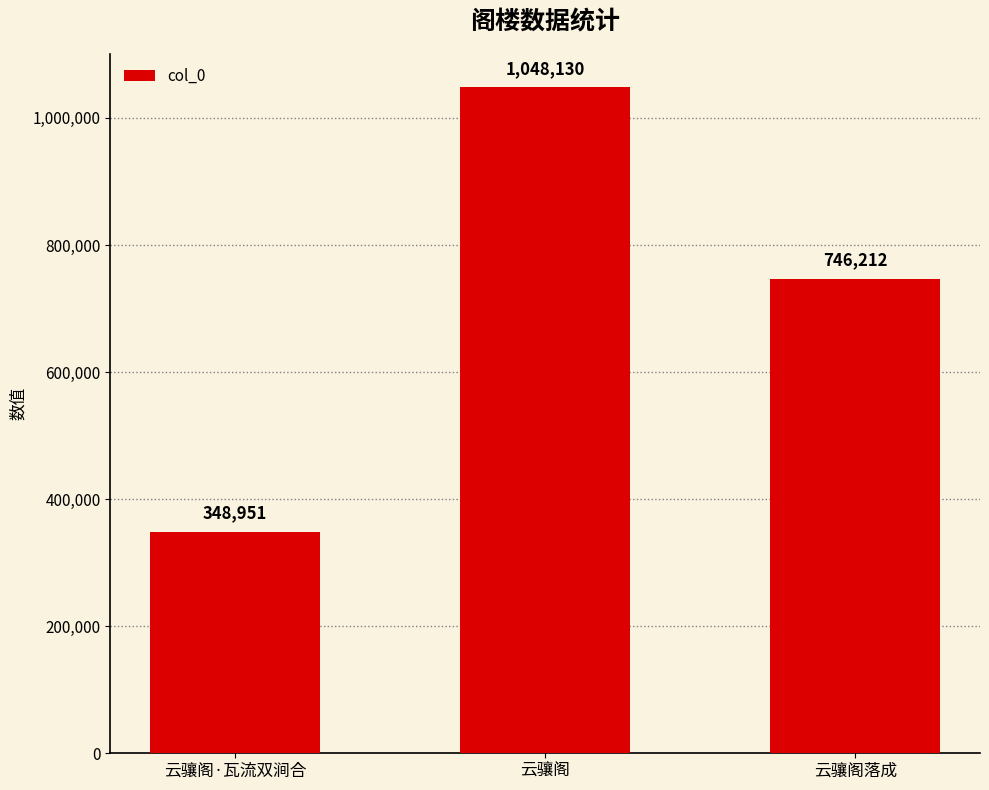

Which category has the lowest value across all series?

云骧阁·瓦流双涧合